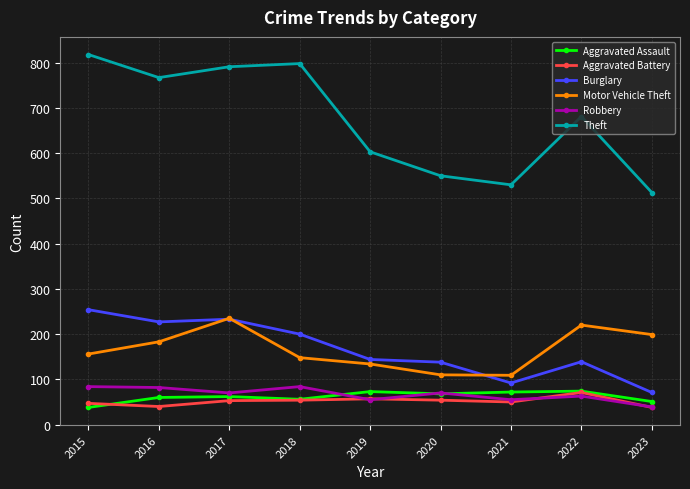

Rank the categories by Theft value from highest to lowest.

2015, 2018, 2017, 2016, 2022, 2019, 2020, 2021, 2023